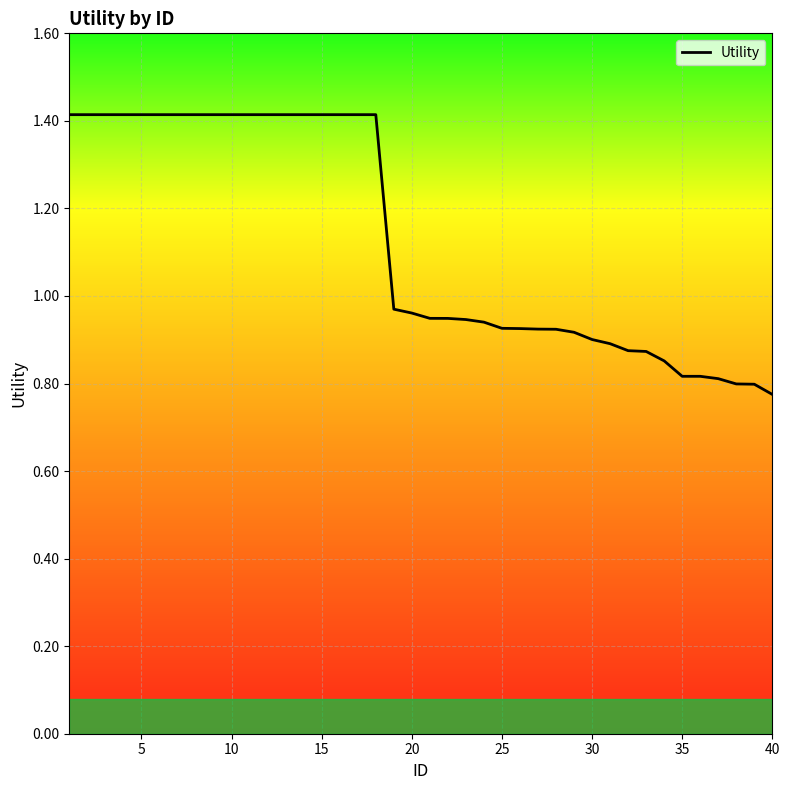

What is the difference between the maximum and minimum values?

0.6